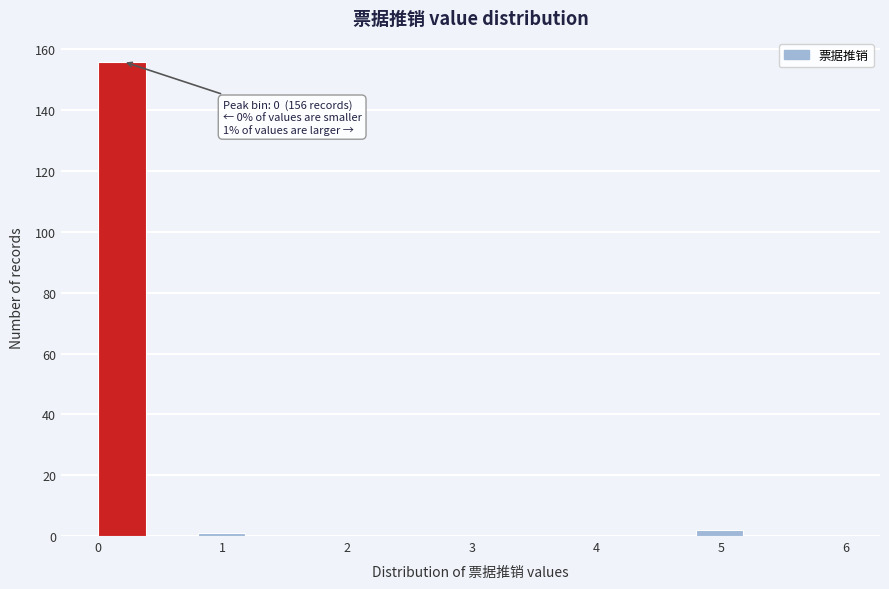

Over which range of the x-axis is the bar tallest?

0.0 to 0.4